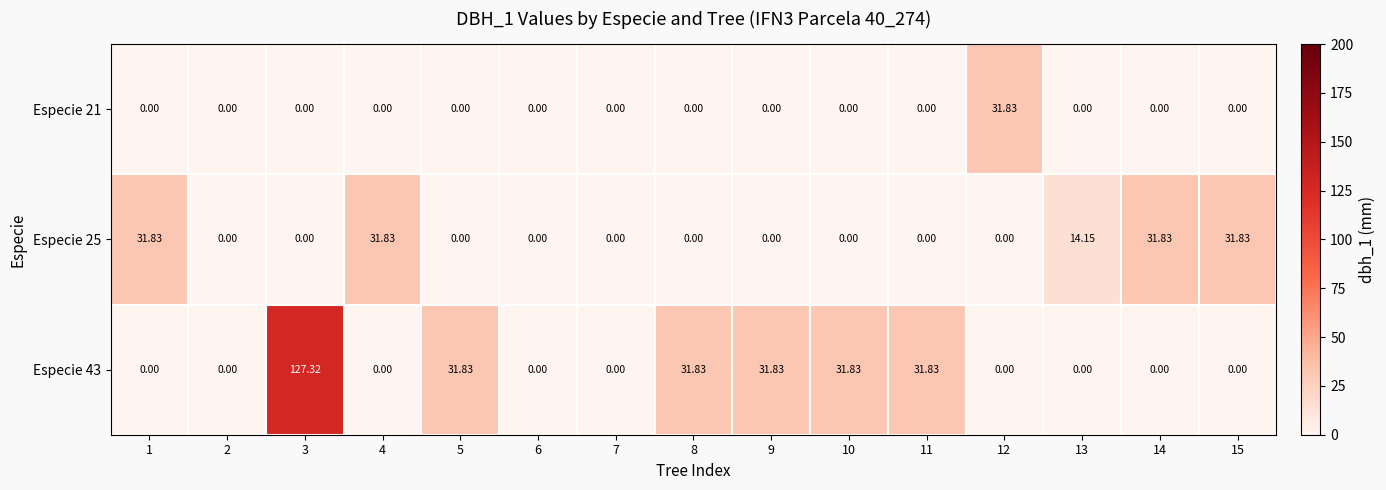

How many series are shown in this chart?

3